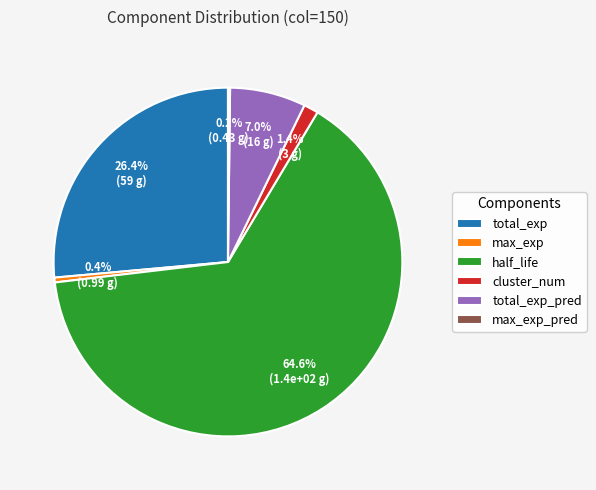

Does any single category account for the majority?

Yes